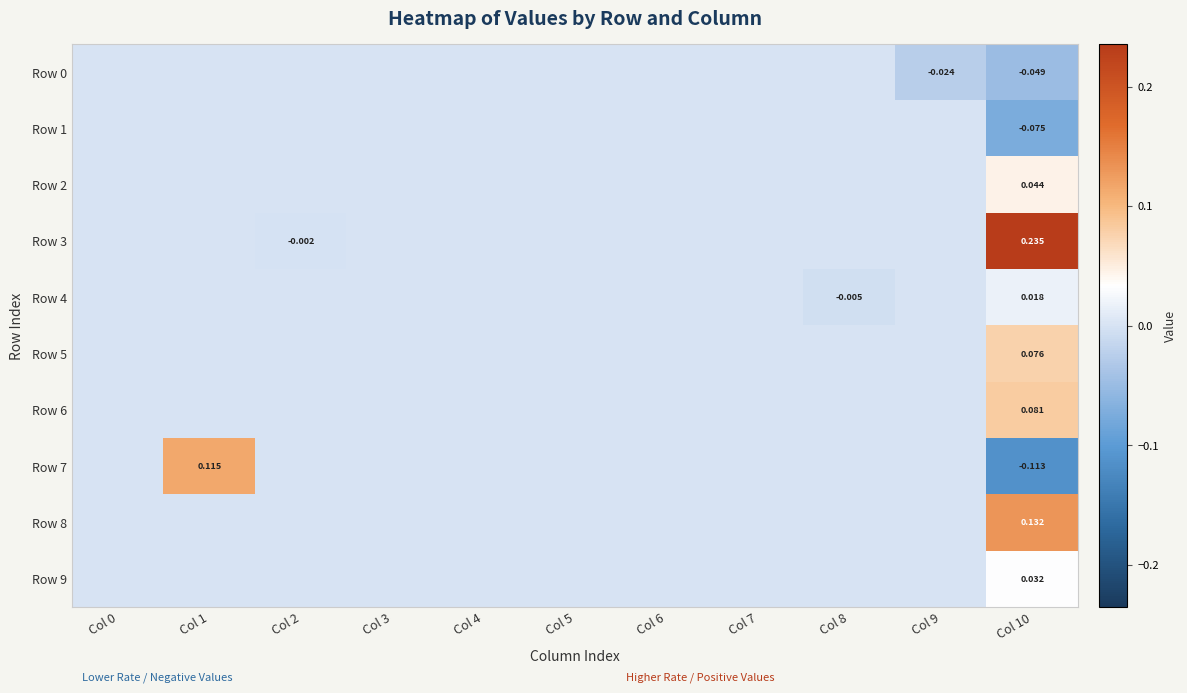

How many values in Row 1 are below zero?

1